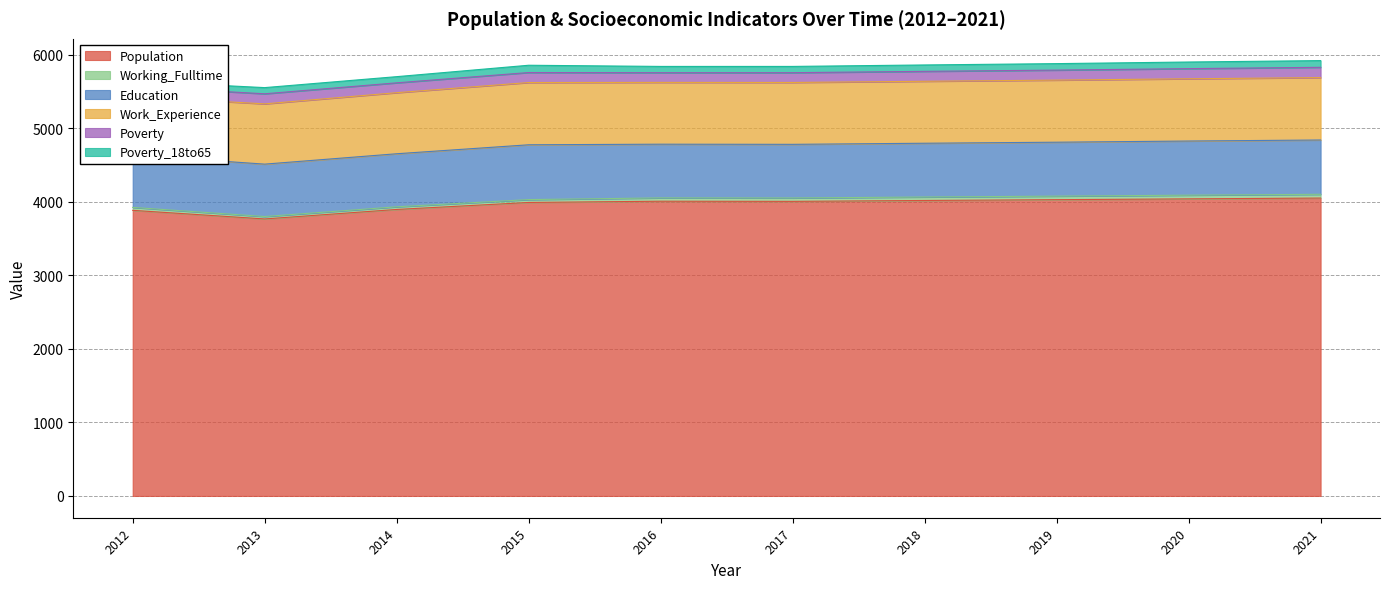

In Working_Fulltime, how many points are lower than both neighbors (excluding endpoints)?

1